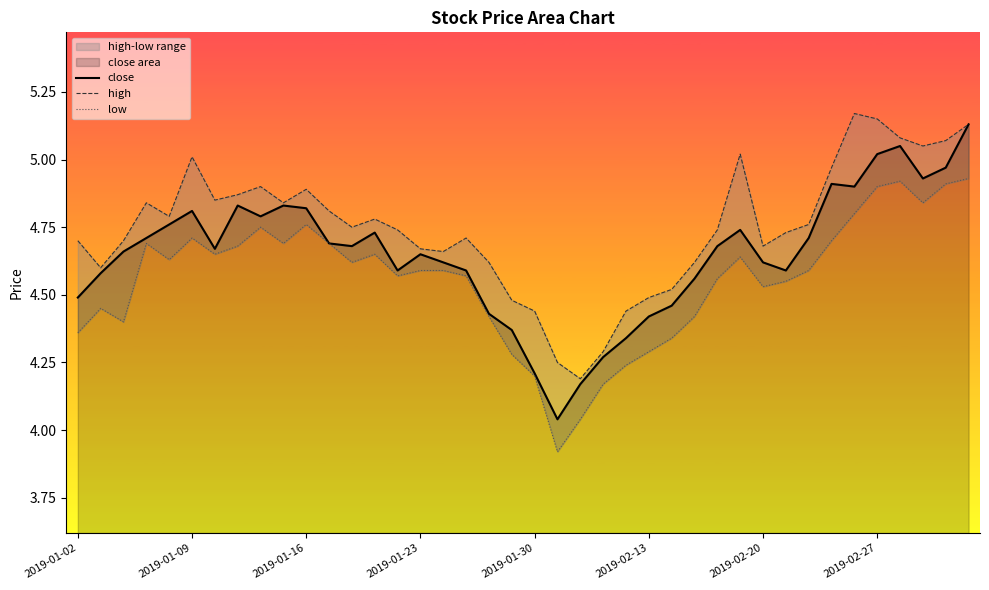

True or false: low and close cross at least once.

False